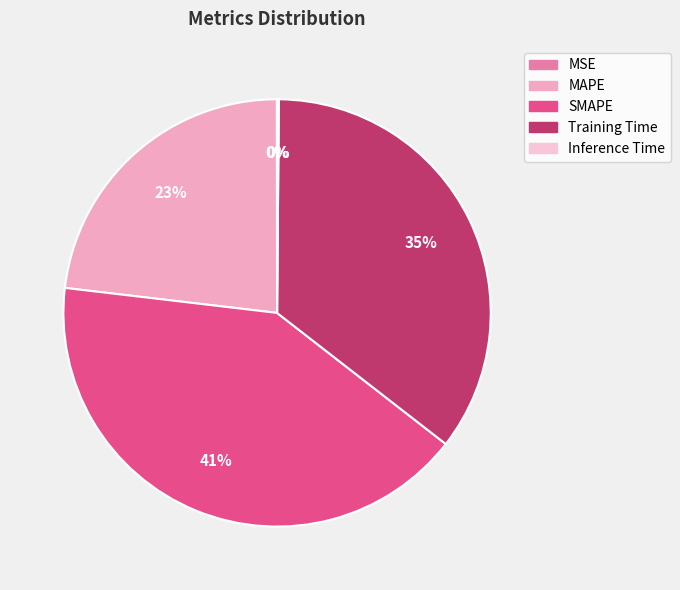

Is Inference Time the majority of the pie?

No